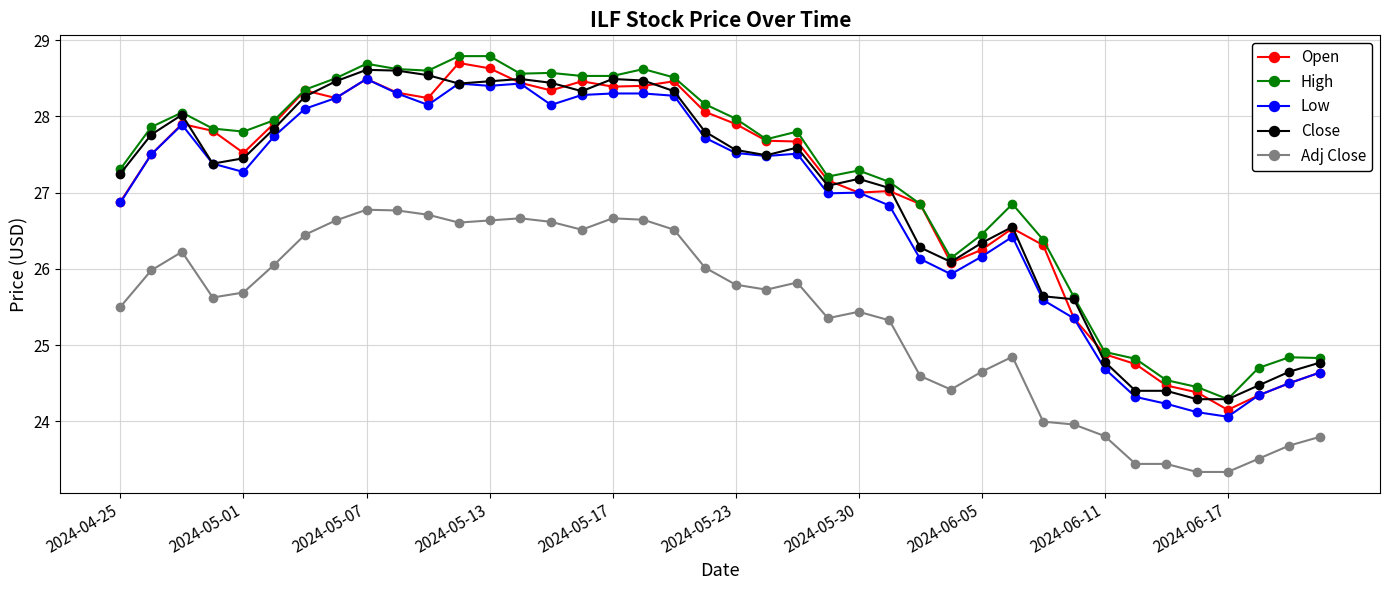

What is the lowest value of the Close series?

24.3